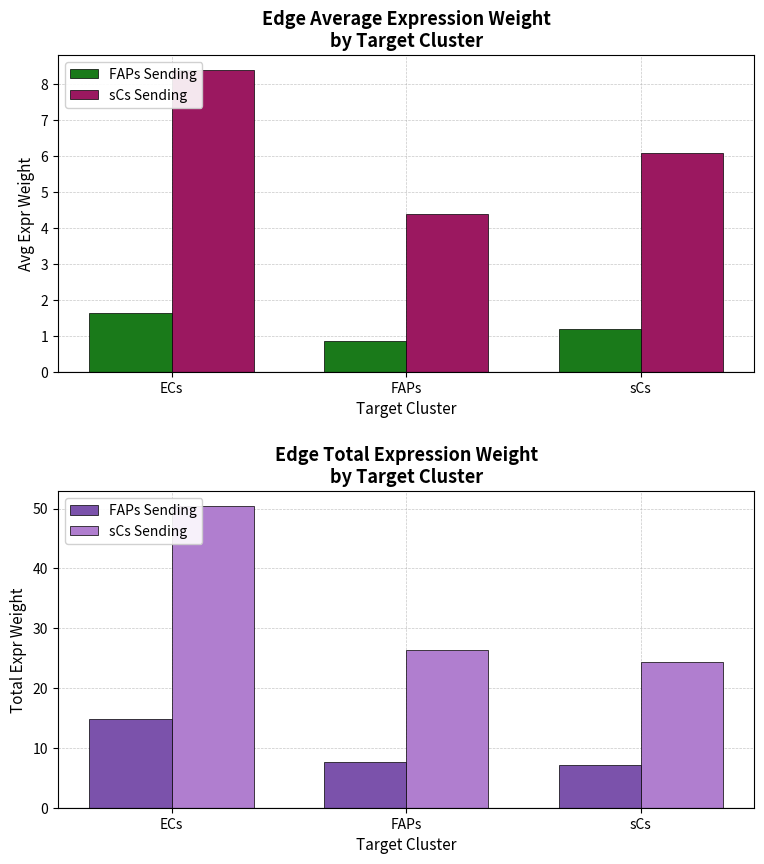

Are the bars grouped side by side (vs. stacked)?

Yes